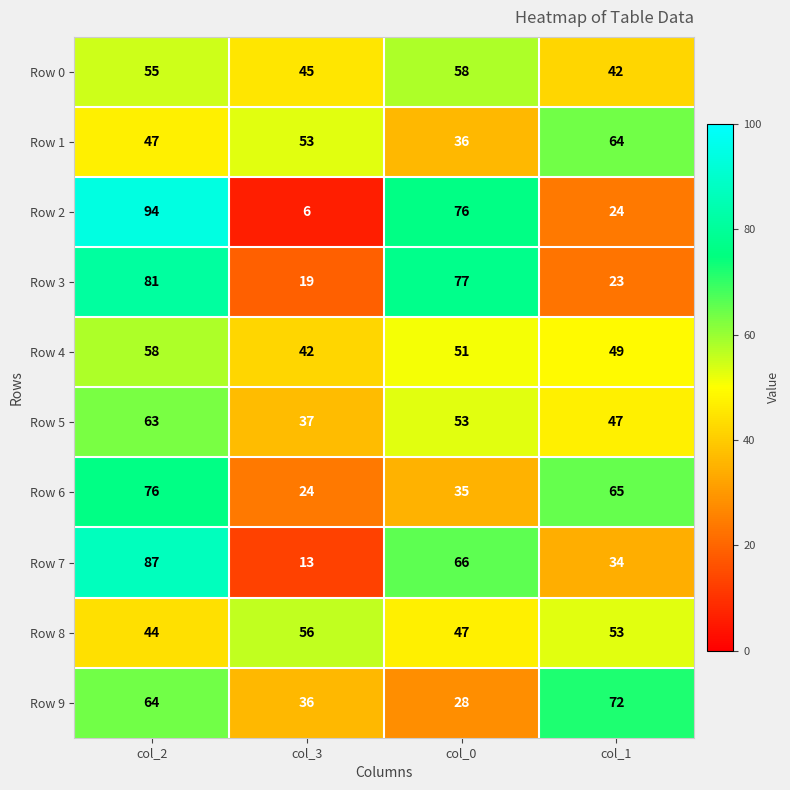

The value of Row 9 at col_1 is 72. True or false?

True